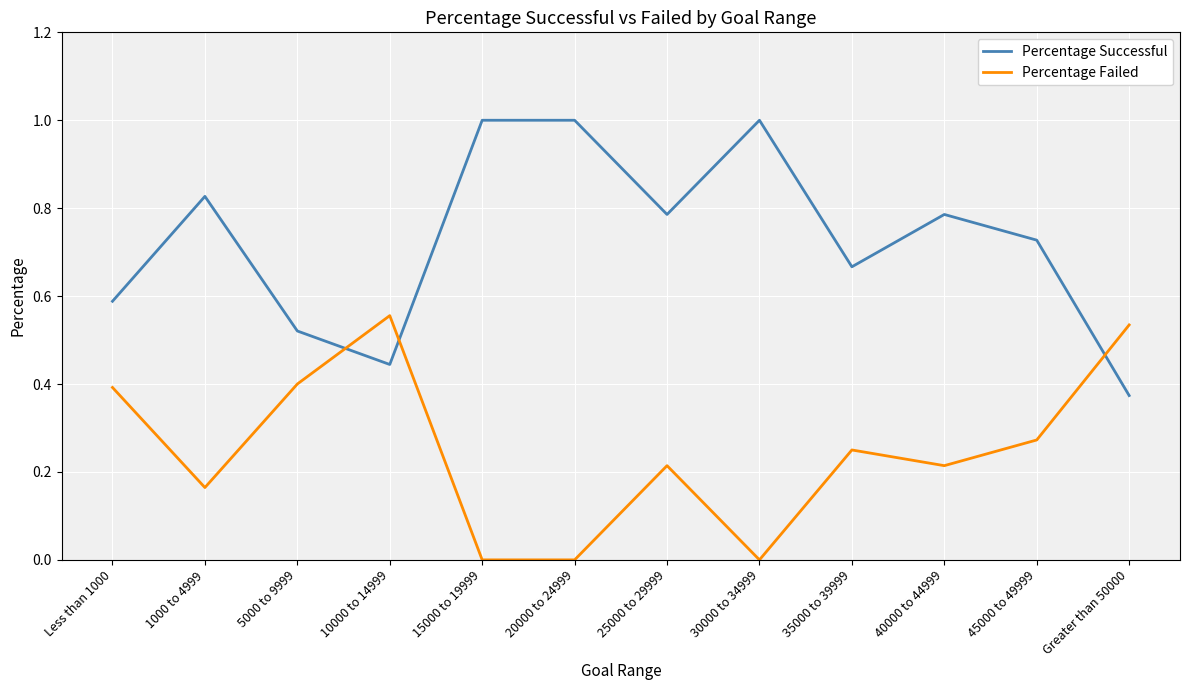

Is this an area chart (filled region under the line)?

No